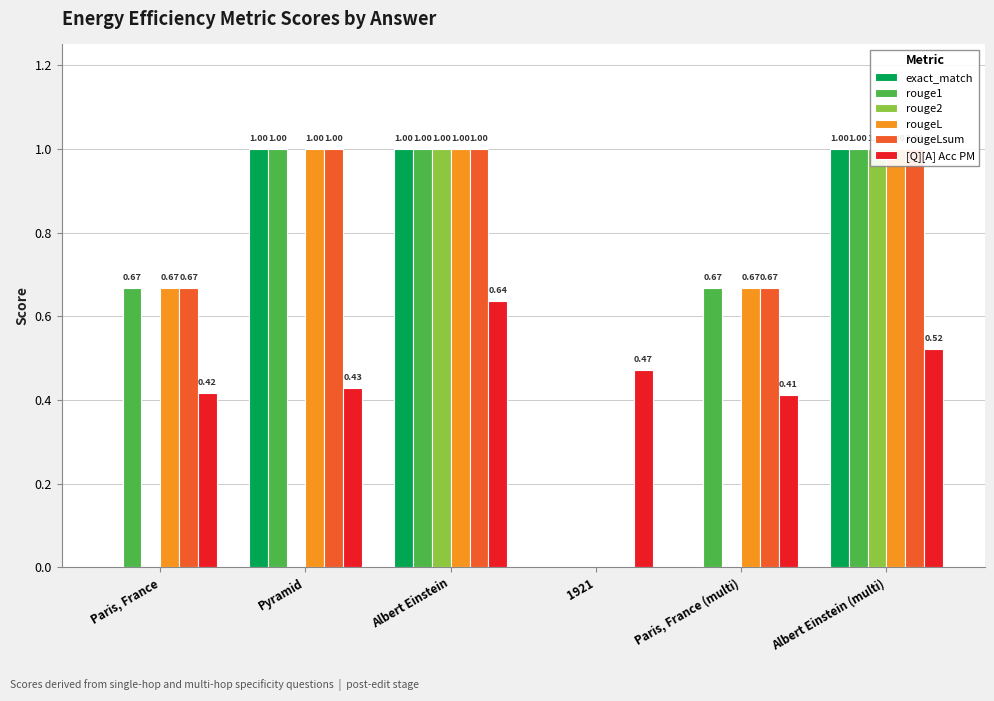

At which label is rouge1 closest to 0?

1921